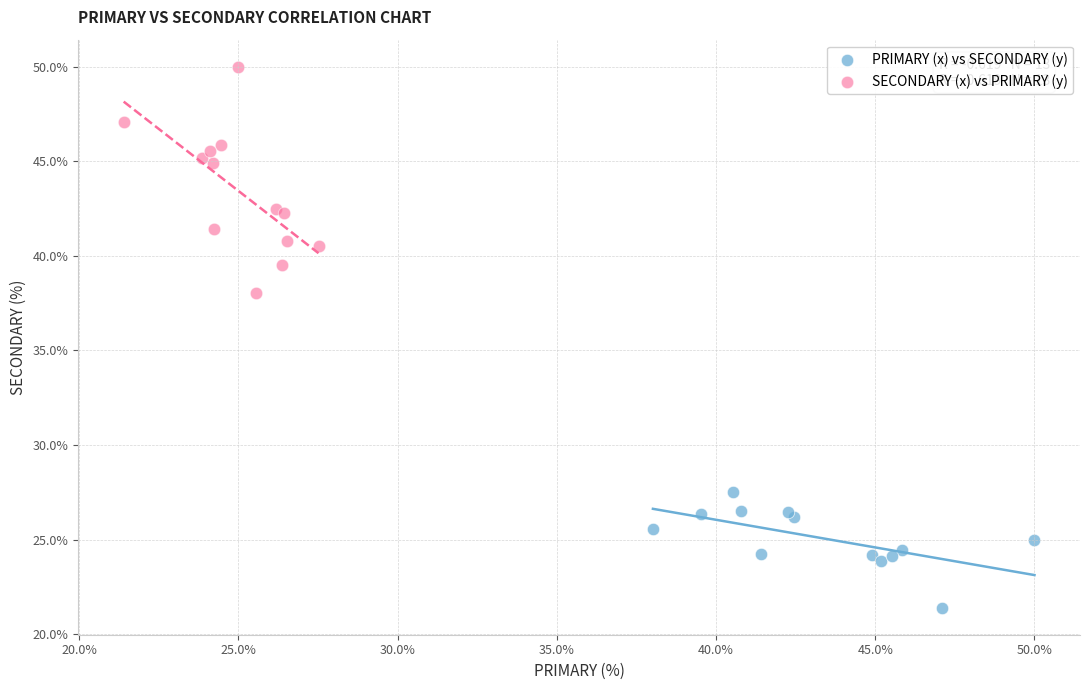

Which series contains the highest Y value?

SECONDARY (x) vs PRIMARY (y)